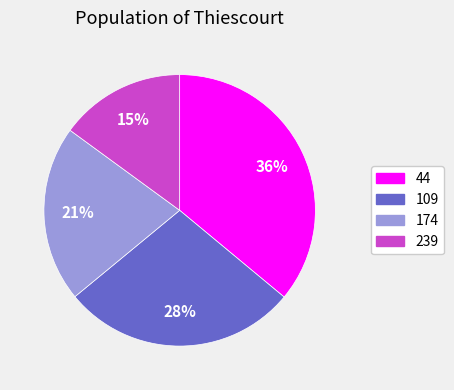

To the nearest percent, what is the combined percentage of 109 and 44?

64%